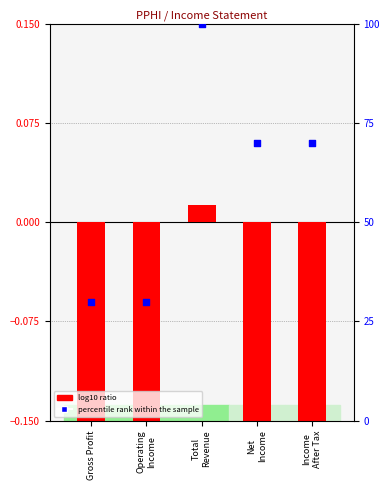

At which category is the sum across all series the highest?

Total
Revenue